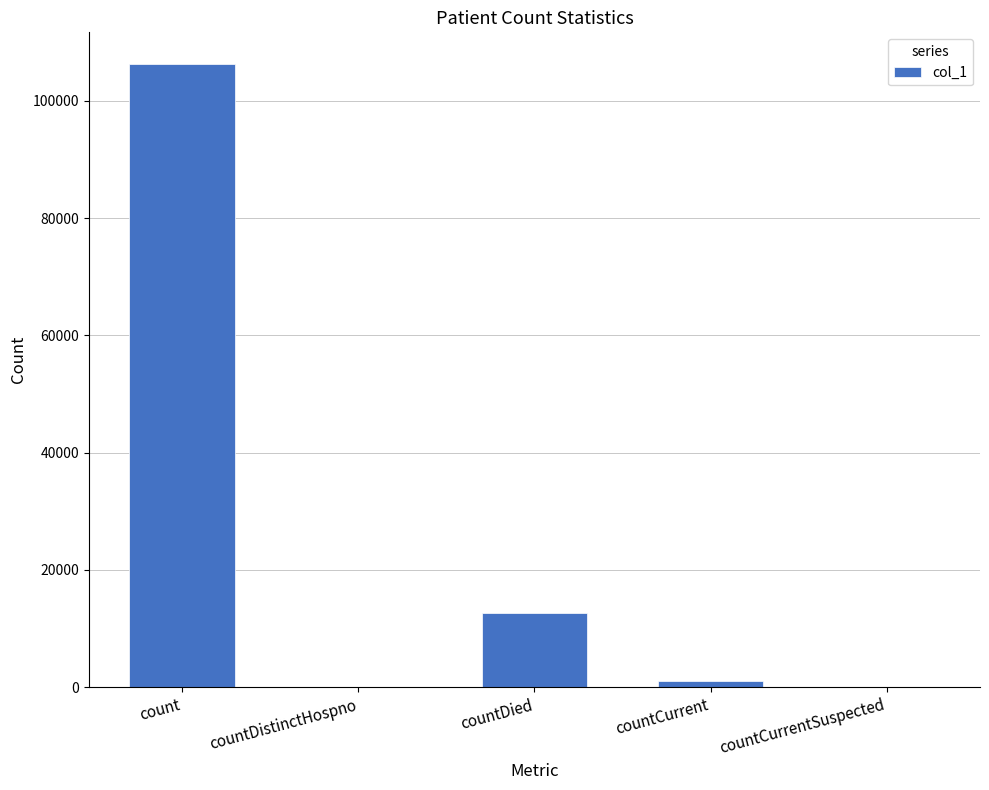

How many categories are shown in the chart?

5